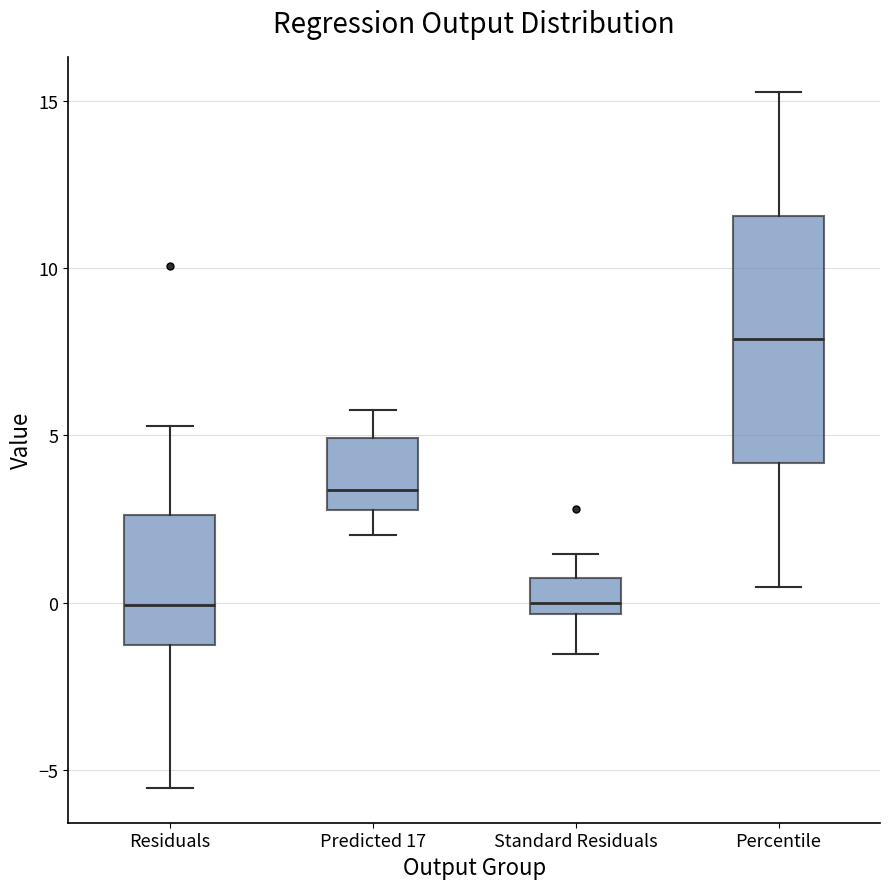

Reading left to right, transcribe this box plot: for each box, give where its median line is, the range the box spans, and where its two whiskers end, as read against the y-axis. The values are not printed on the chart, so give them approximately, as read against the axis.

Residuals: median 0.0, box -1.5 to 2.5, whiskers -5.5 to 5.5
Predicted 17: median 3.5, box 3.0 to 5.0, whiskers 2.0 to 5.5
Standard Residuals: median 0.0, box -0.5 to 0.5, whiskers -1.5 to 1.5
Percentile: median 8.0, box 4.0 to 11.5, whiskers 0.5 to 15.5